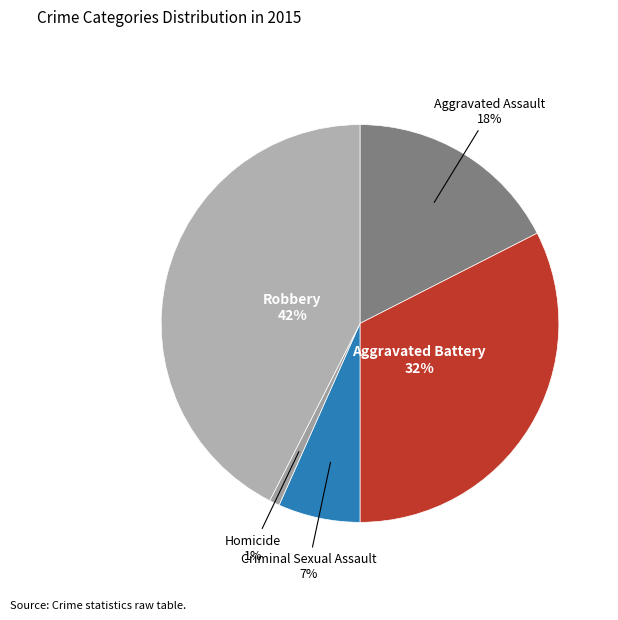

To the nearest percent, what percentage of the pie is Criminal Sexual Assault?

7%